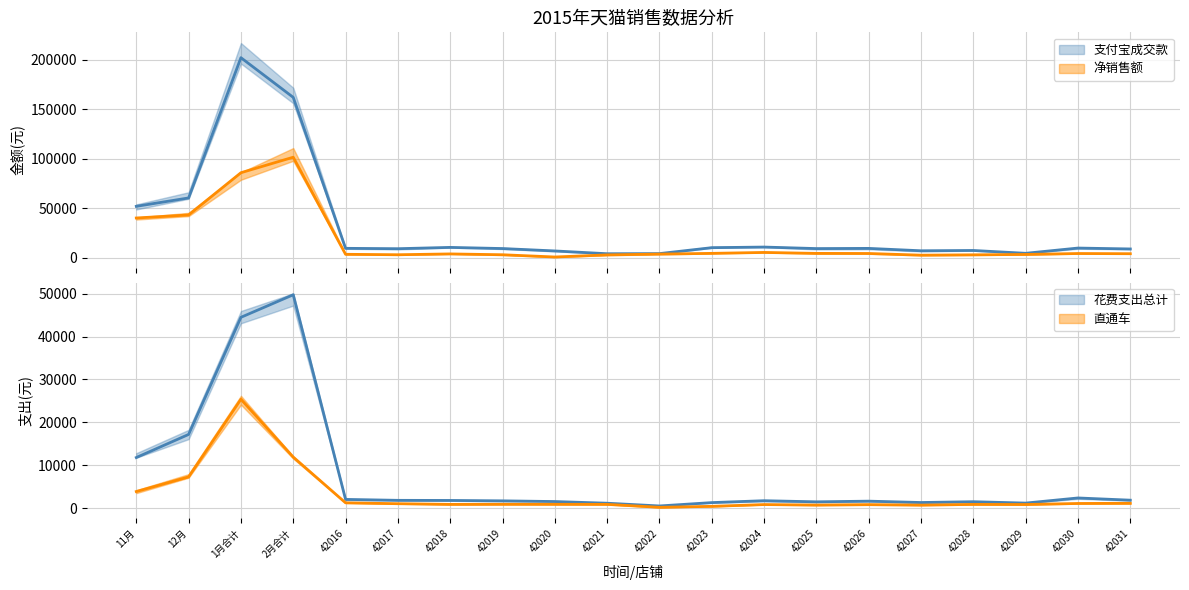

What is the difference between the maximum and minimum values in the 直通车 series?

25192.8